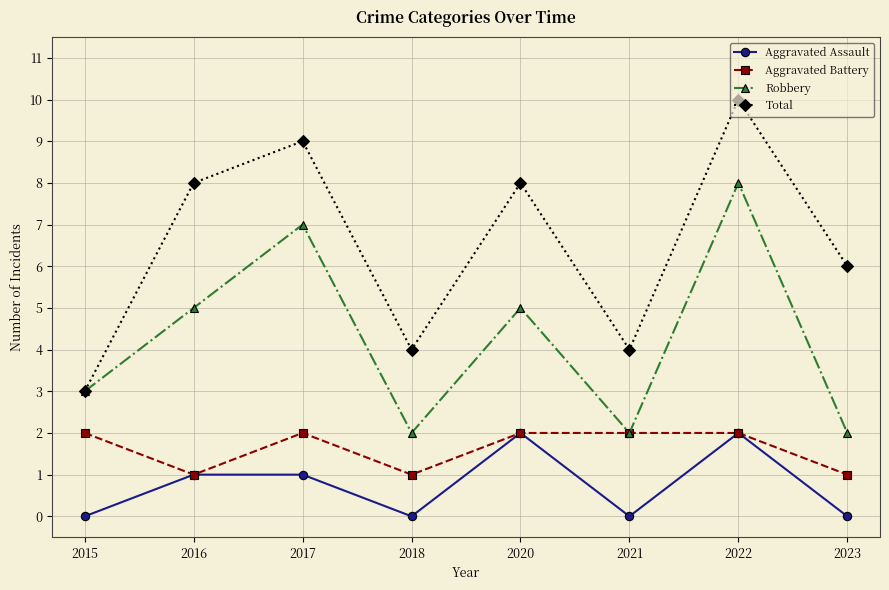

Is the value of Aggravated Assault at 2015 greater than the value of Robbery at 2021?

No